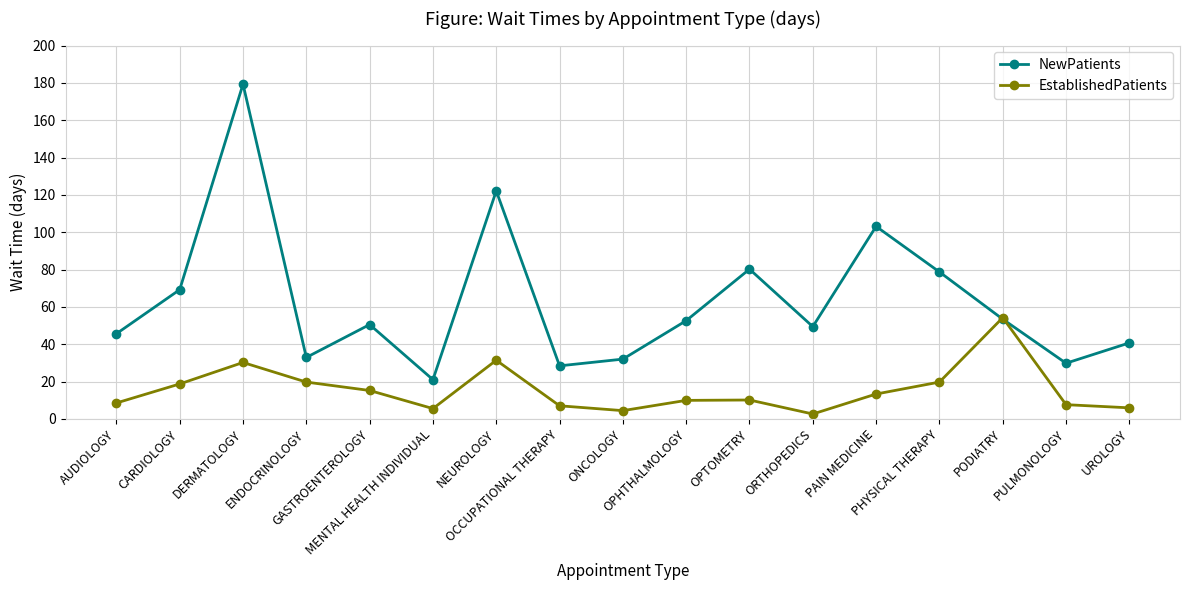

At which category is the sum across all series the highest?

DERMATOLOGY